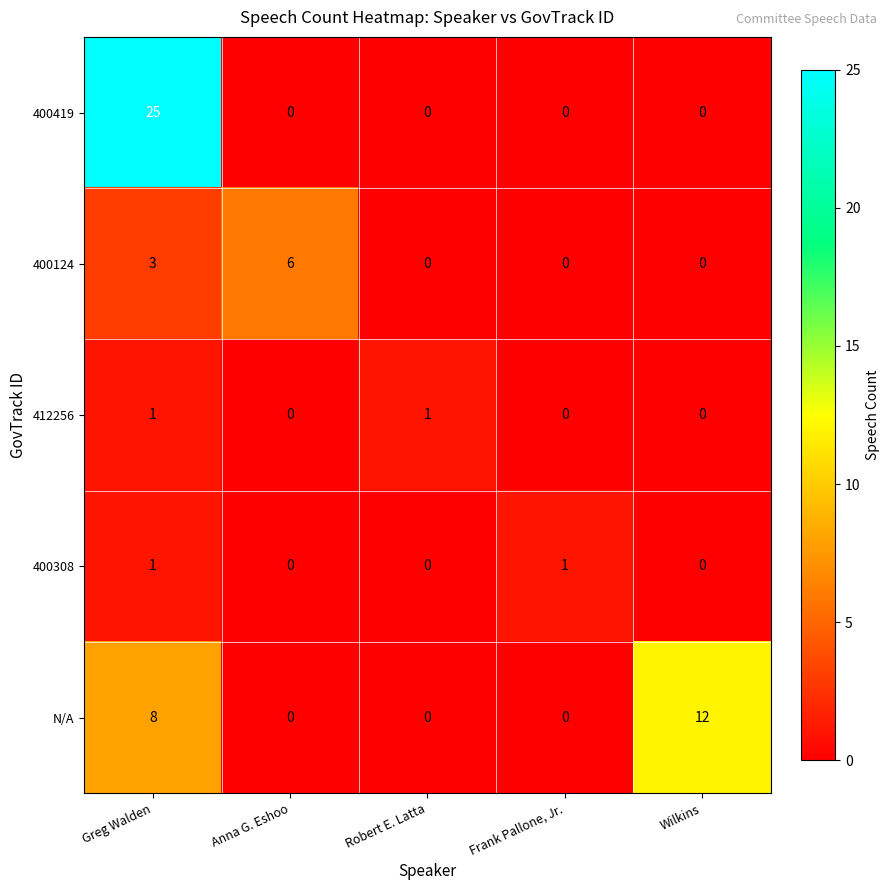

Which series has the largest total across all categories?

400419